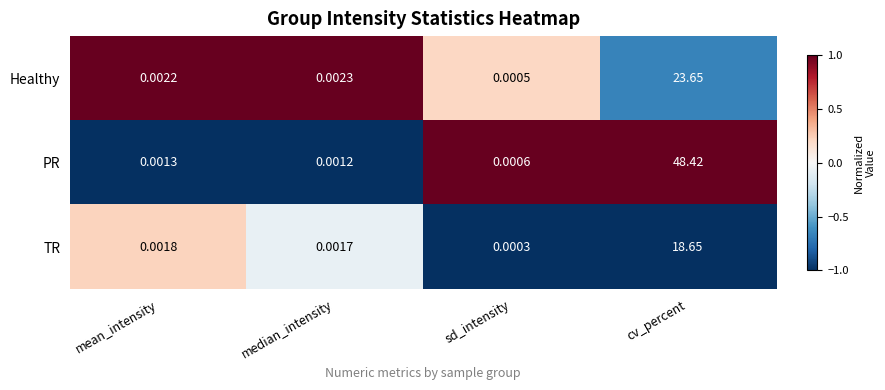

Between sd_intensity and cv_percent, which series saw the biggest shift?

PR